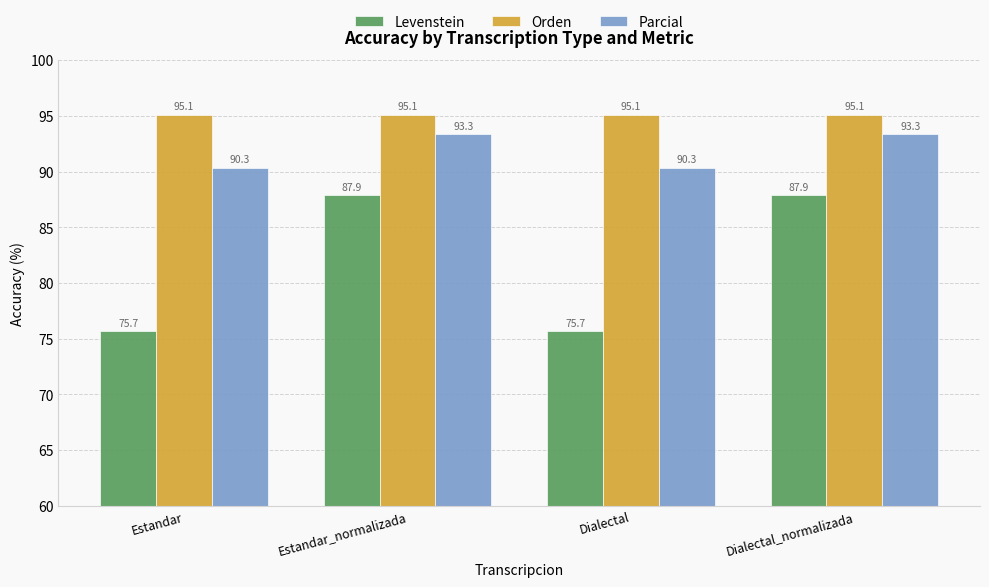

How many groups of bars are there?

4